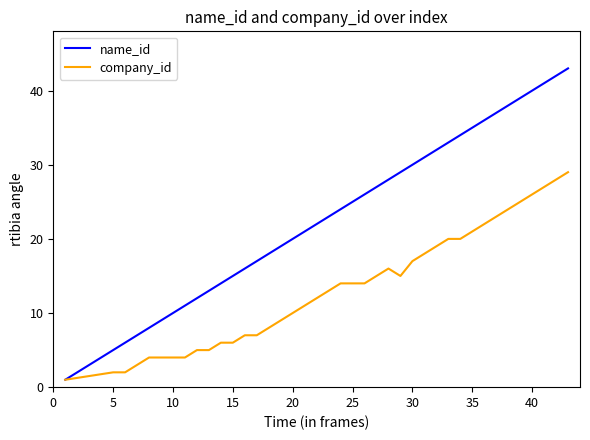

Which series has the largest total across all categories?

name_id